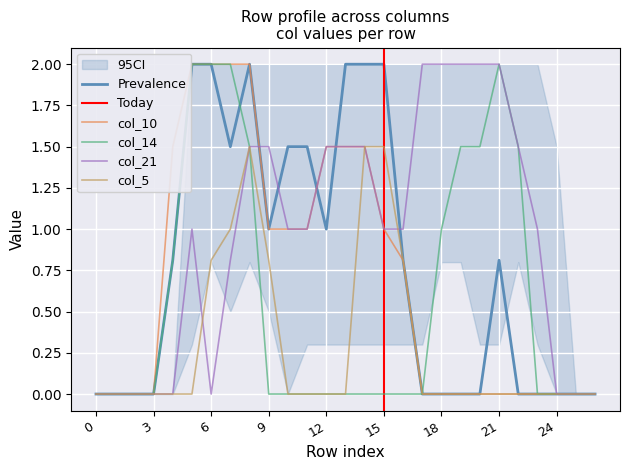

True or false: col_14 has more than 0 interior local peaks.

True